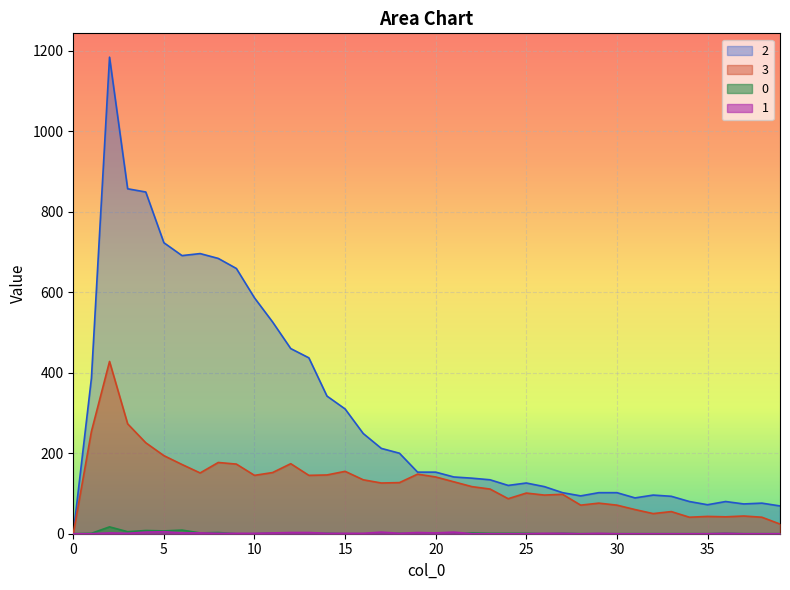

Which label corresponds to the largest value in the chart?

2